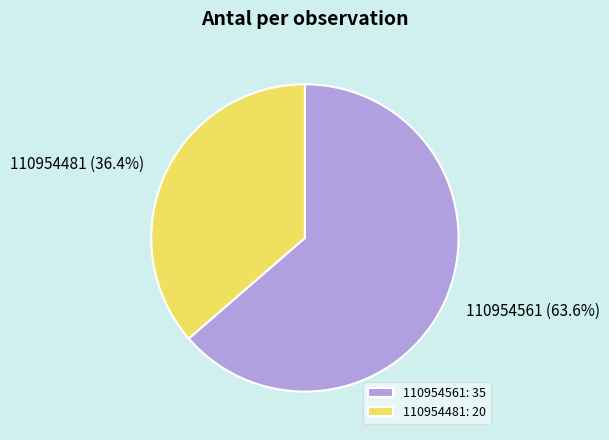

To the nearest percent, what is the combined percentage of 110954561 and 110954481?

100%